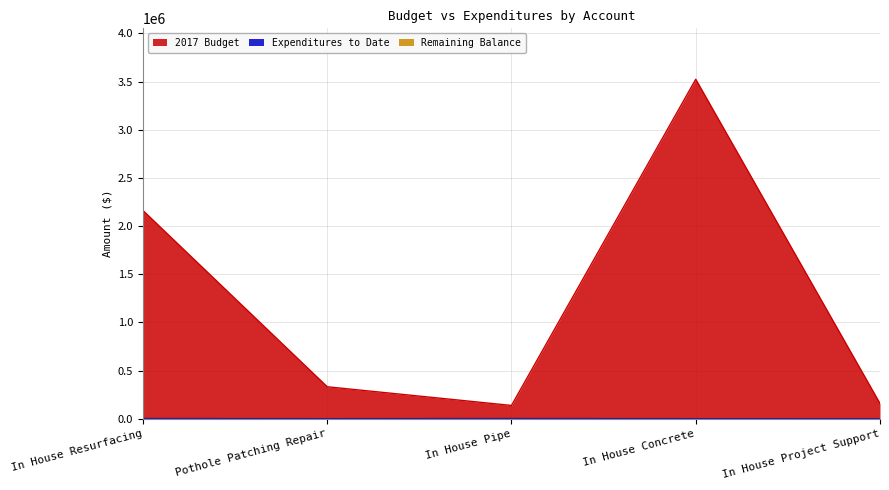

What is the average value of the 2017 Budget series?

1262305.9